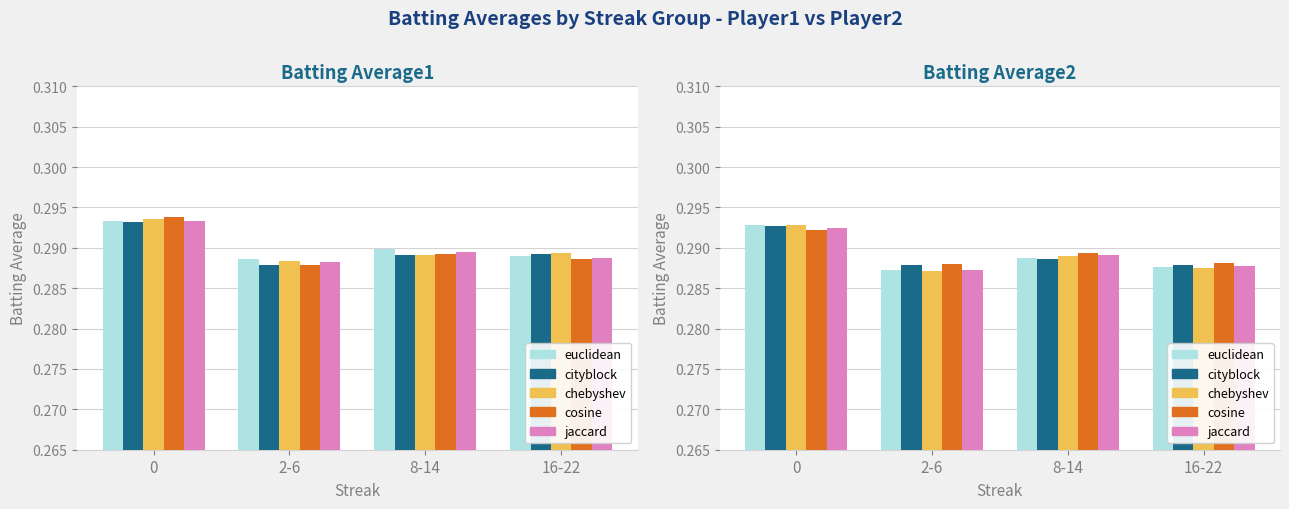

Reading right to left, list all the values displayed in this chart.

euclidean: 0.3	0.3	0.3	0.3
cityblock: 0.3	0.3	0.3	0.3
chebyshev: 0.3	0.3	0.3	0.3
cosine: 0.3	0.3	0.3	0.3
jaccard: 0.3	0.3	0.3	0.3